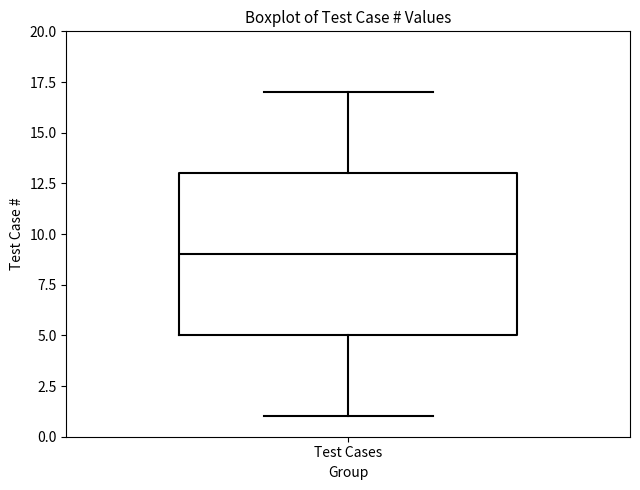

Transcribe this box plot: give where the median line is, the range the box spans, and where the two whiskers end, as read against the y-axis. The values are not printed on the chart, so give them approximately, as read against the axis.

median 9, box 5 to 13, whiskers 1 to 17